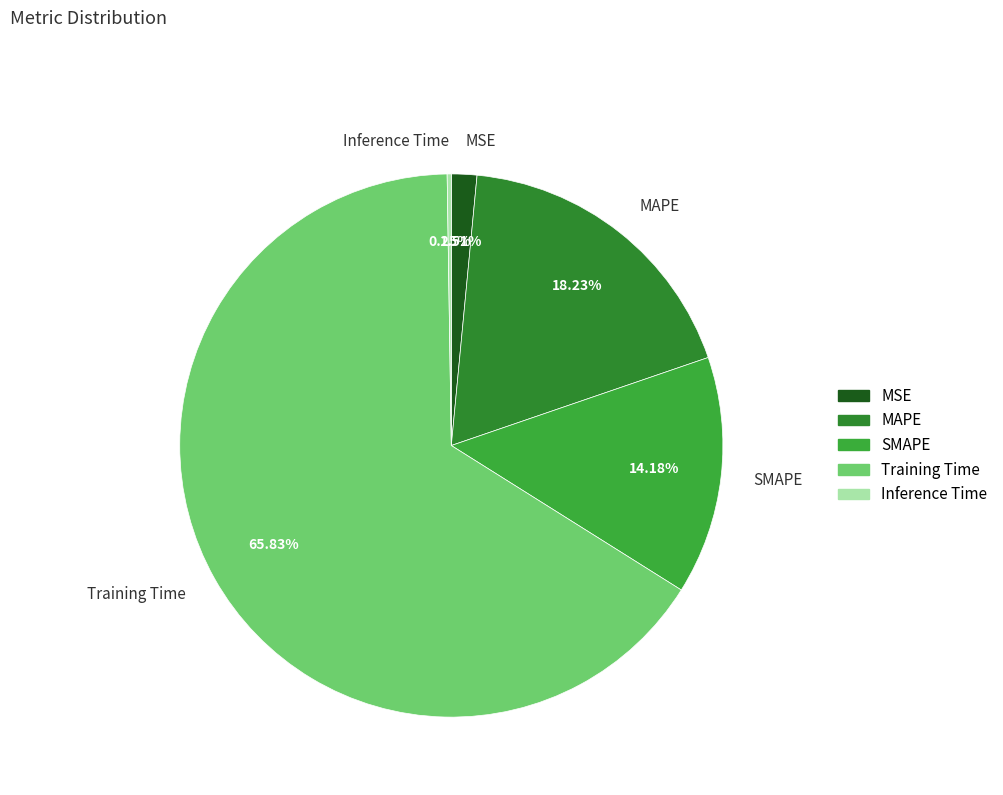

Which has a higher value, SMAPE or MAPE?

MAPE